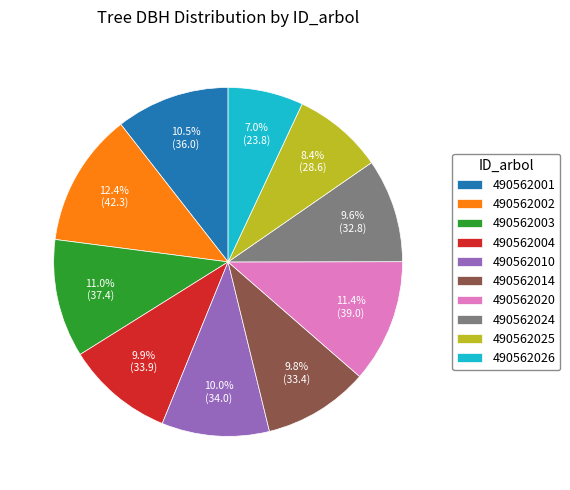

Is 490562010 the majority of the pie?

No